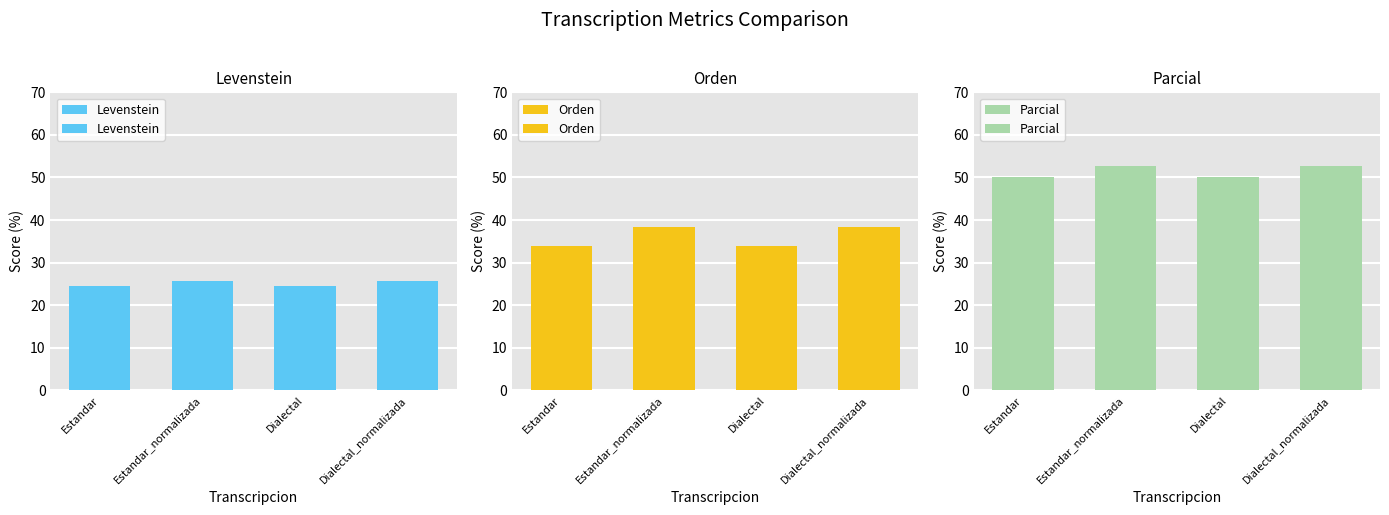

Rank the series by their average value, from lowest to highest.

Levenstein, Orden, Parcial